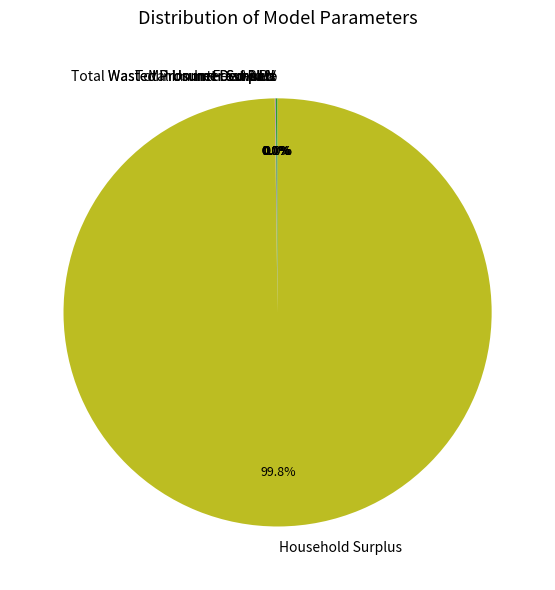

Which category has the biggest portion of the pie?

Household Surplus